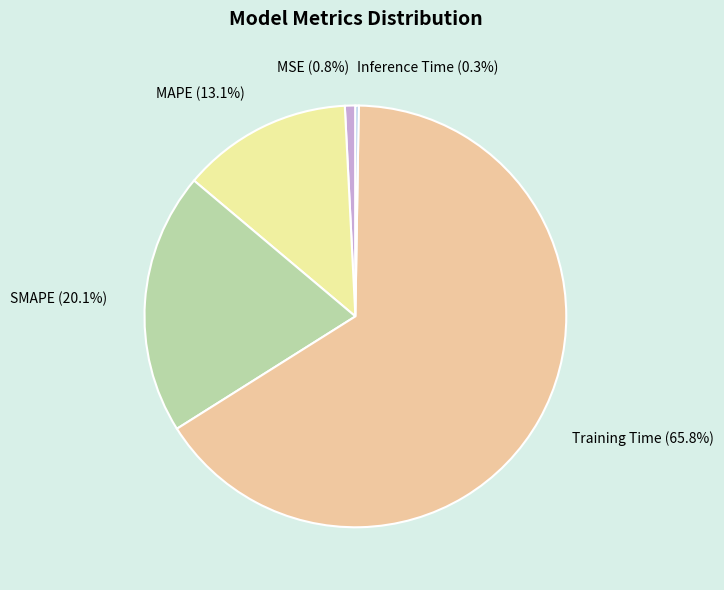

Which category has the biggest portion of the pie?

Training Time